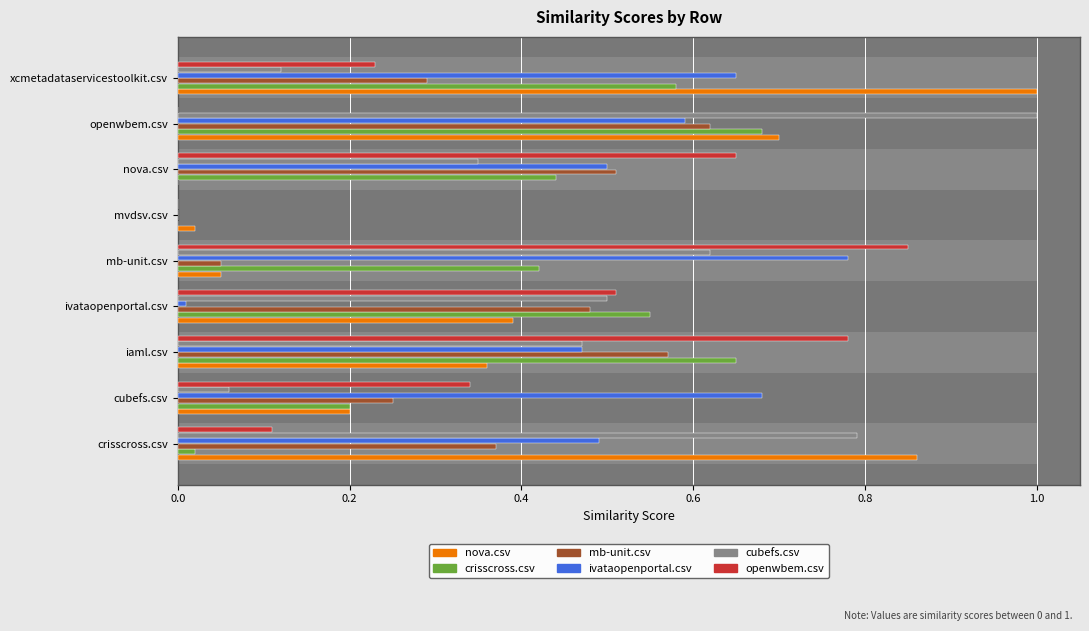

Read the cubefs.csv value at crisscross.csv.

0.8